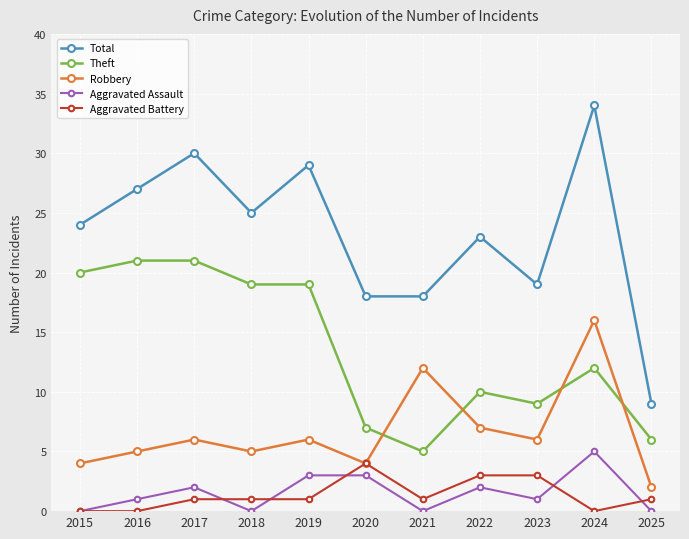

True or false: Total has a value of 15 at 2015.

False